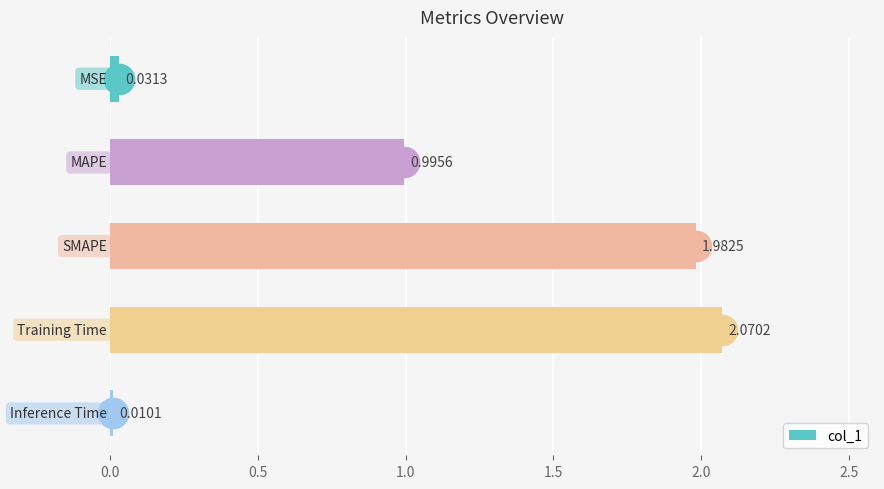

What is the sum of all values?

5.1